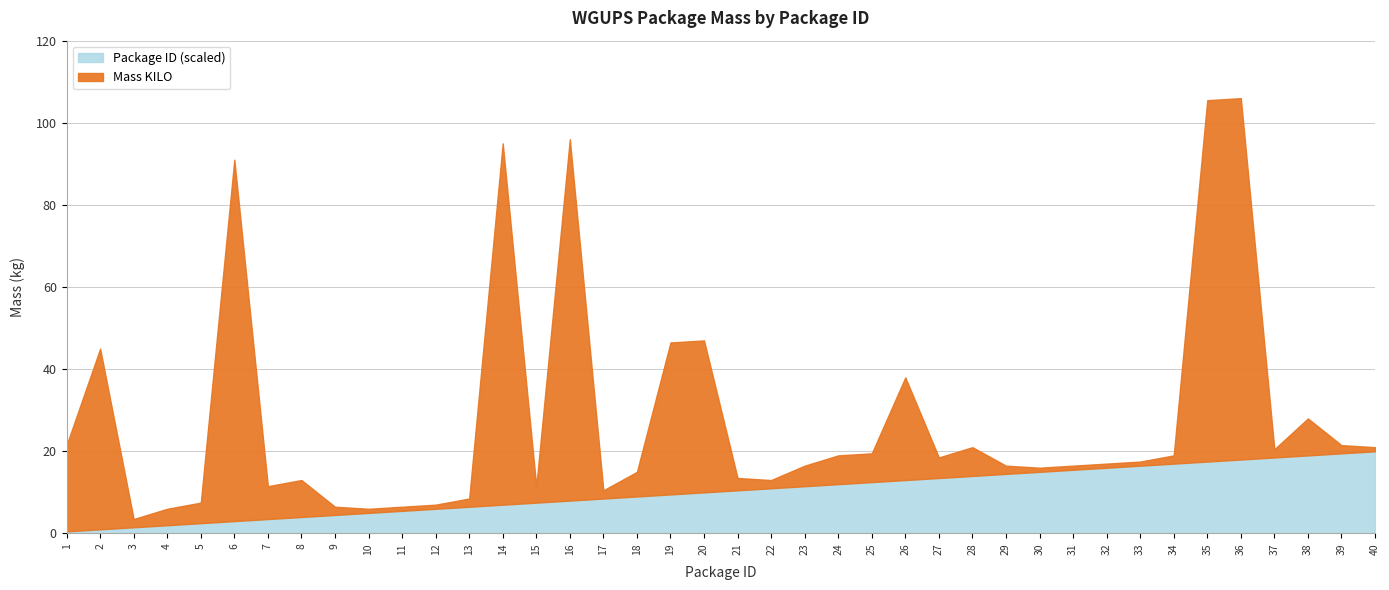

What is the value of the 13th point from the left?

6.5